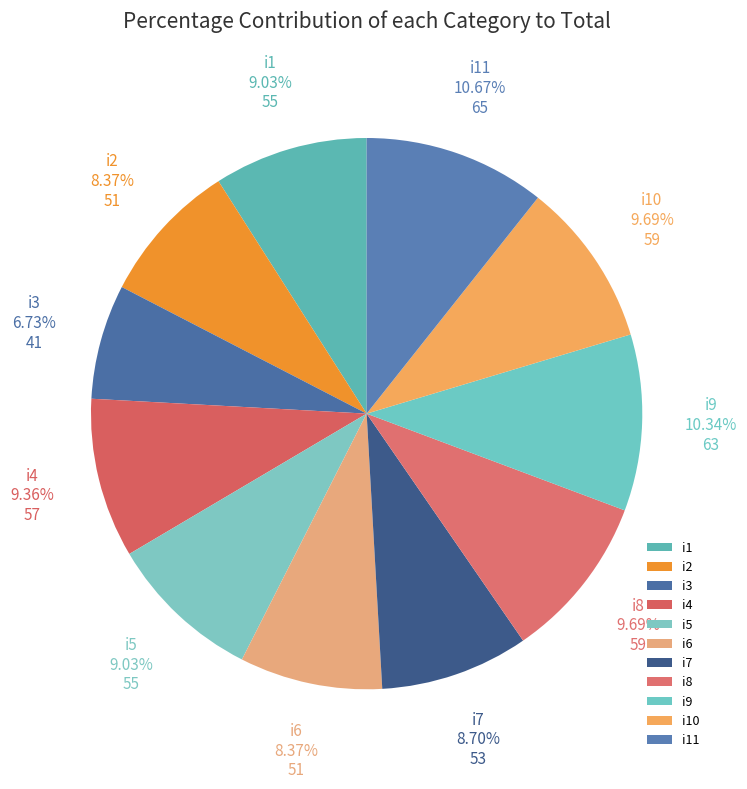

Which slice is the smallest?

i3